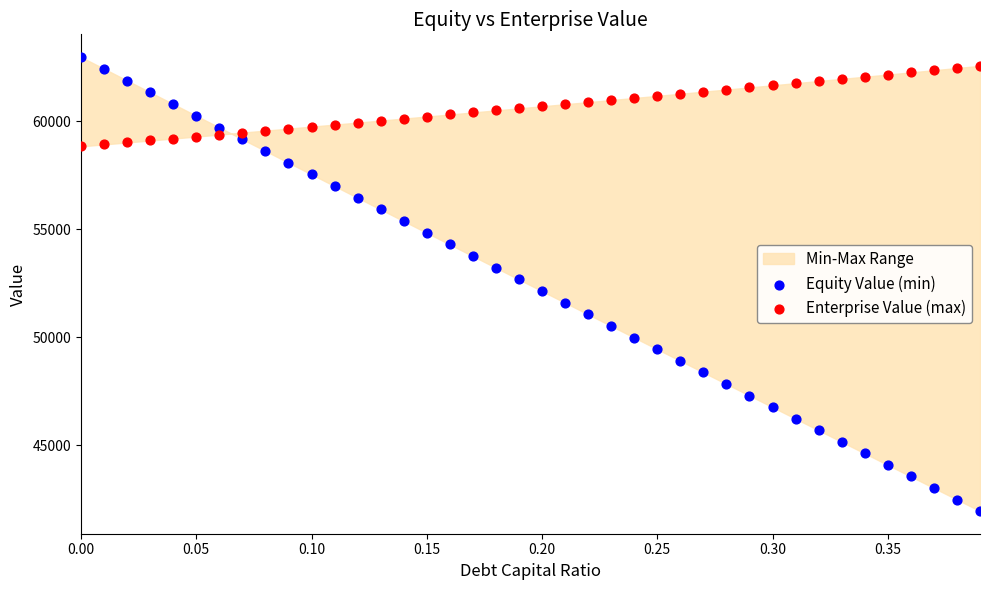

Which series reaches the minimum Y coordinate?

Equity Value (min)